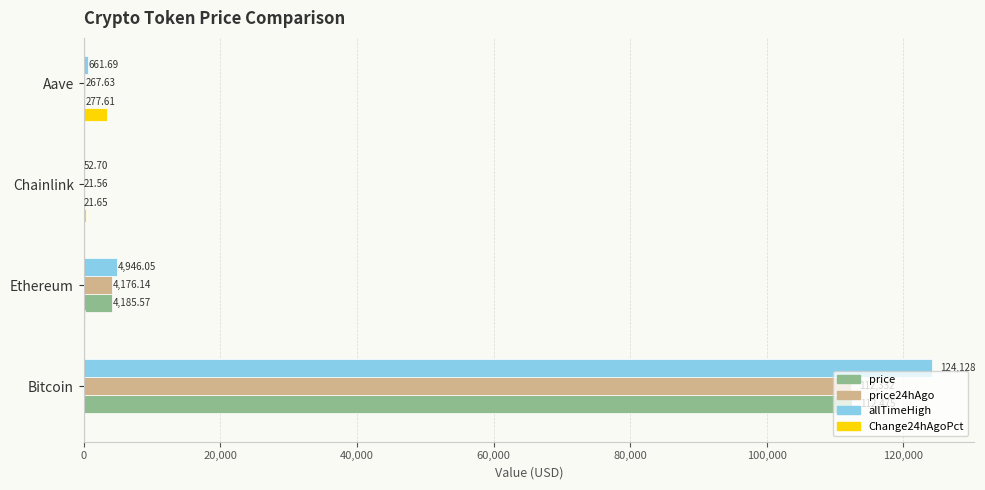

Is it true that price24hAgo equals 477.9 at Aave?

False